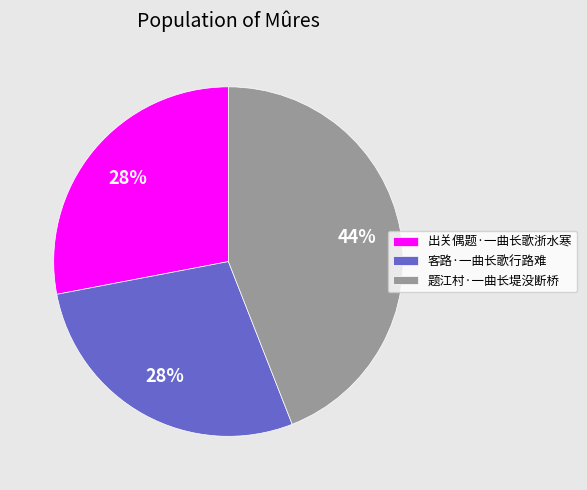

To the nearest percent, what portion does 出关偶题·一曲长歌浙水寒 represent?

28%